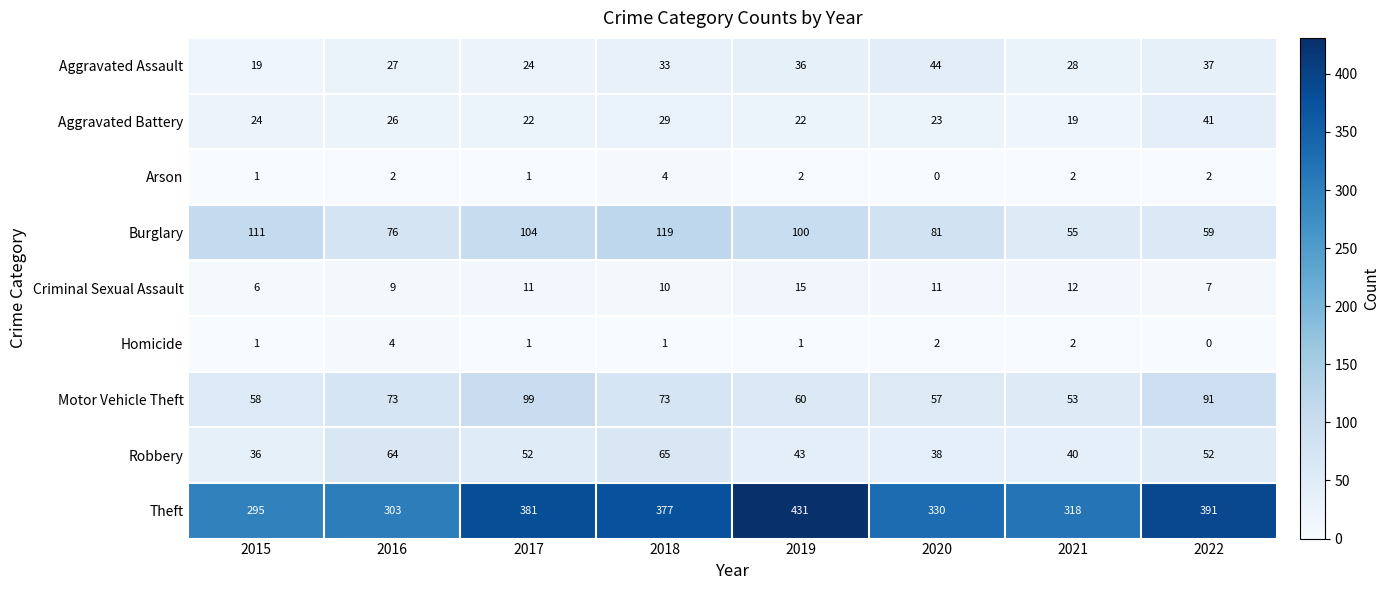

At which category is the sum across all series the highest?

2018